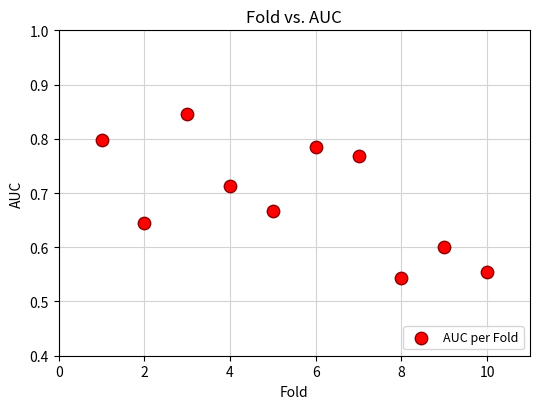

What is the range of Y values (max minus min)?

0.3